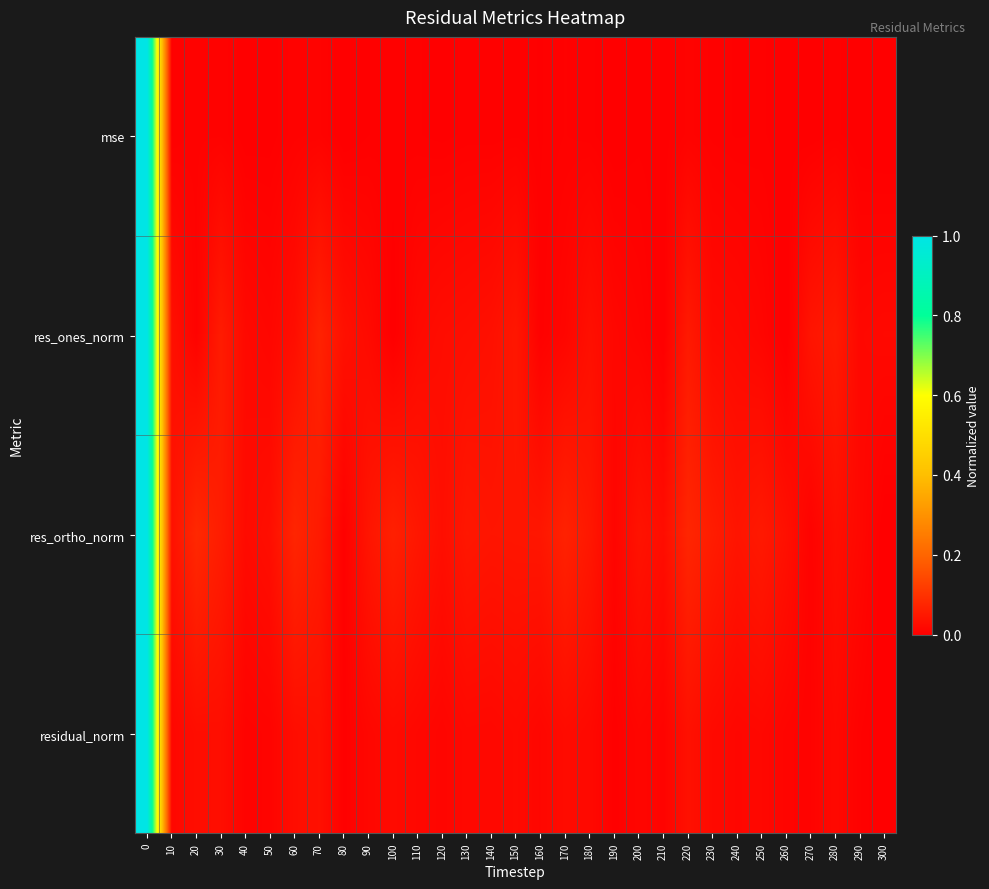

At how many categories does at least one series exceed 0?

31